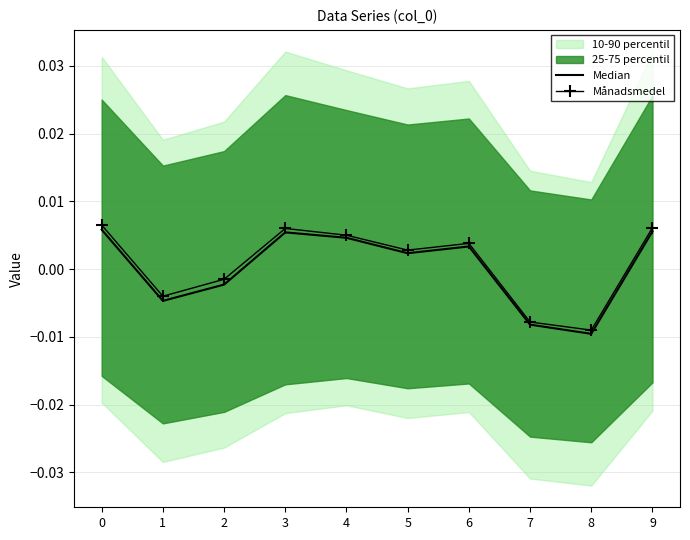

How many data points in Median are less than 0?

4